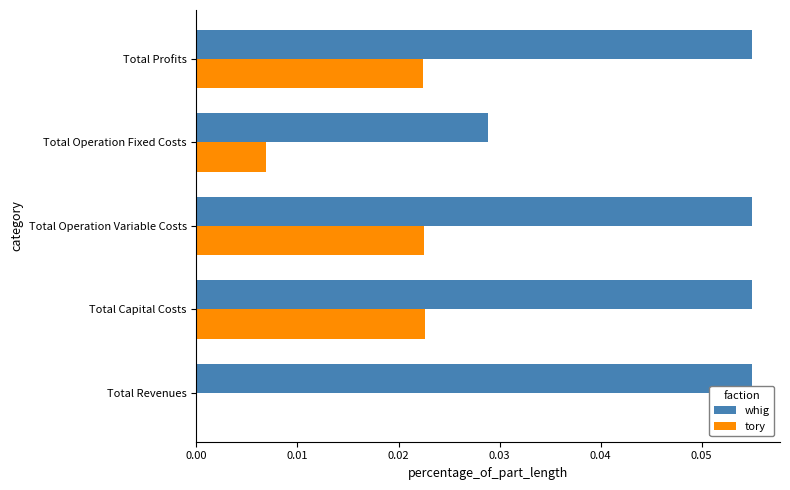

Between Total Operation Variable Costs and Total Operation Fixed Costs, which series saw the biggest shift?

whig